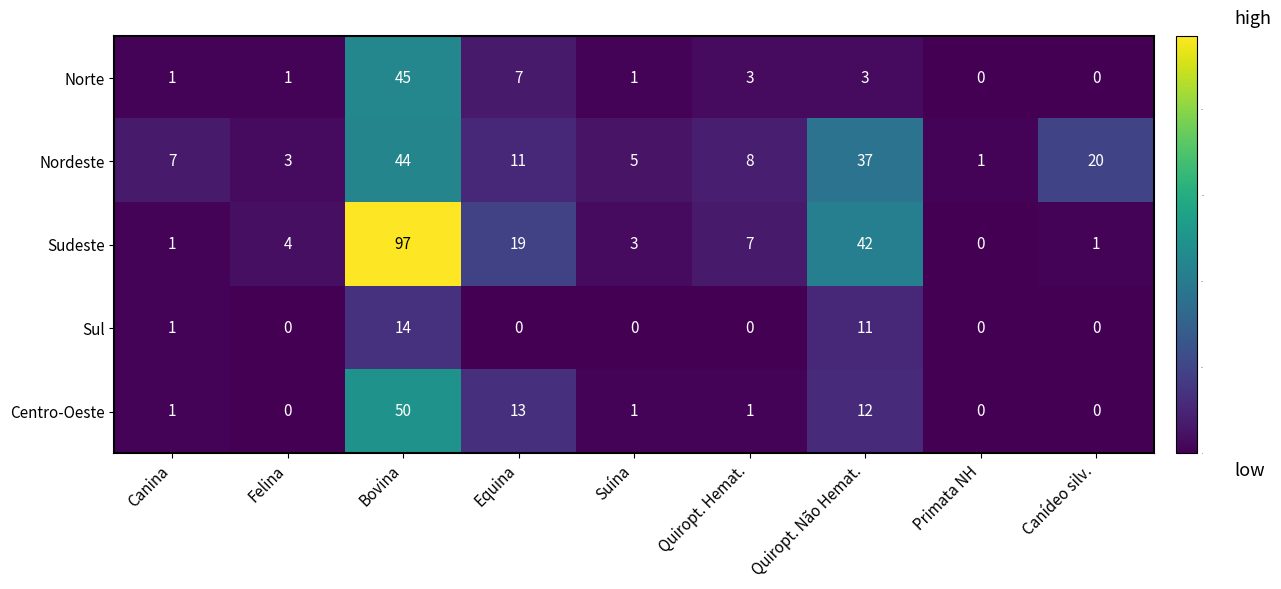

List the series in order of their peak value, highest first.

Sudeste, Centro-Oeste, Norte, Nordeste, Sul